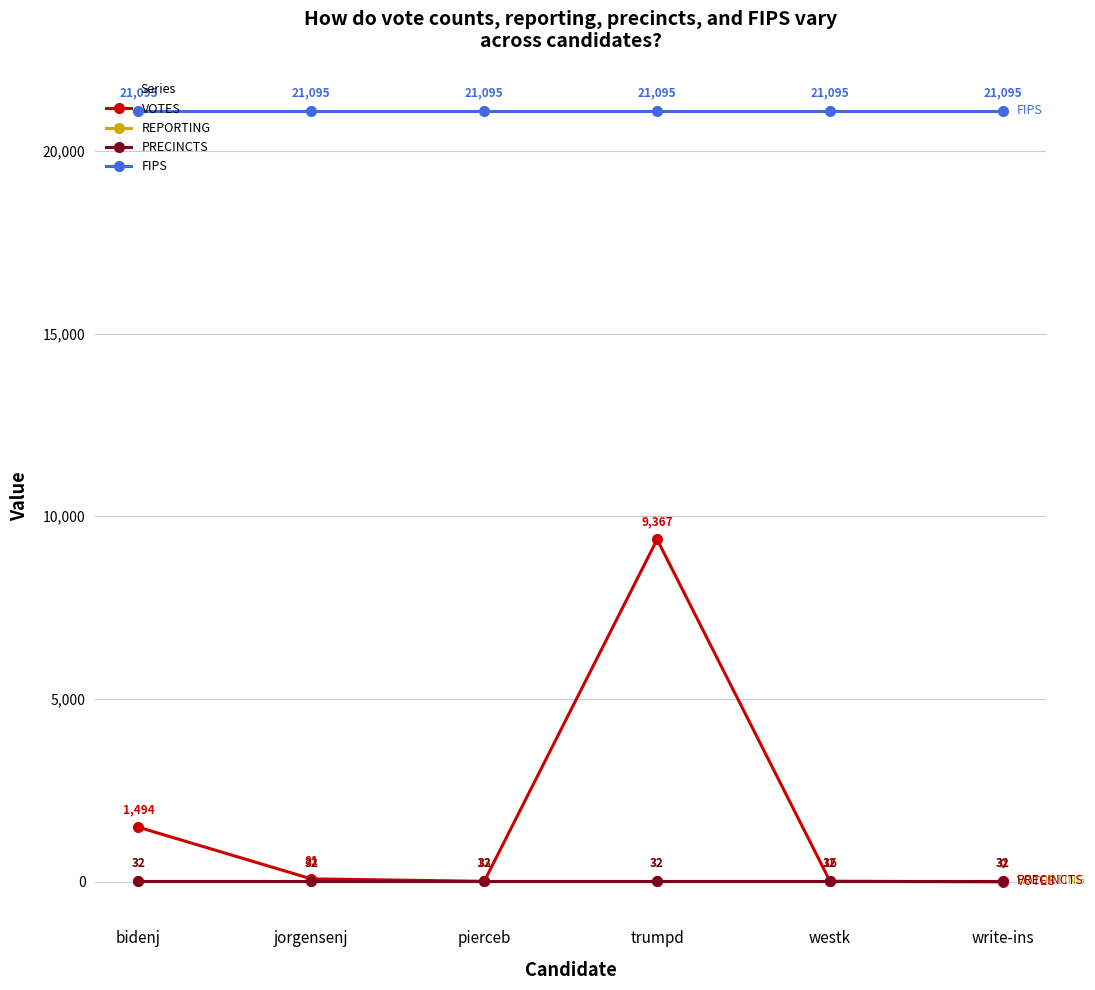

What is the value of the REPORTING point at the 4th from the left?

32